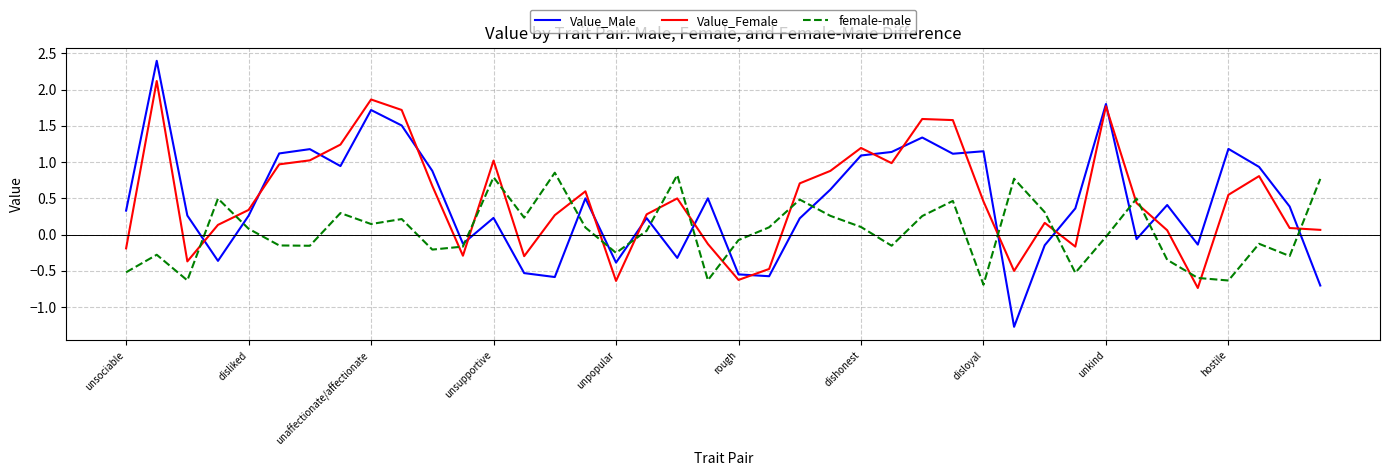

Does the chart have visible grid lines?

Yes